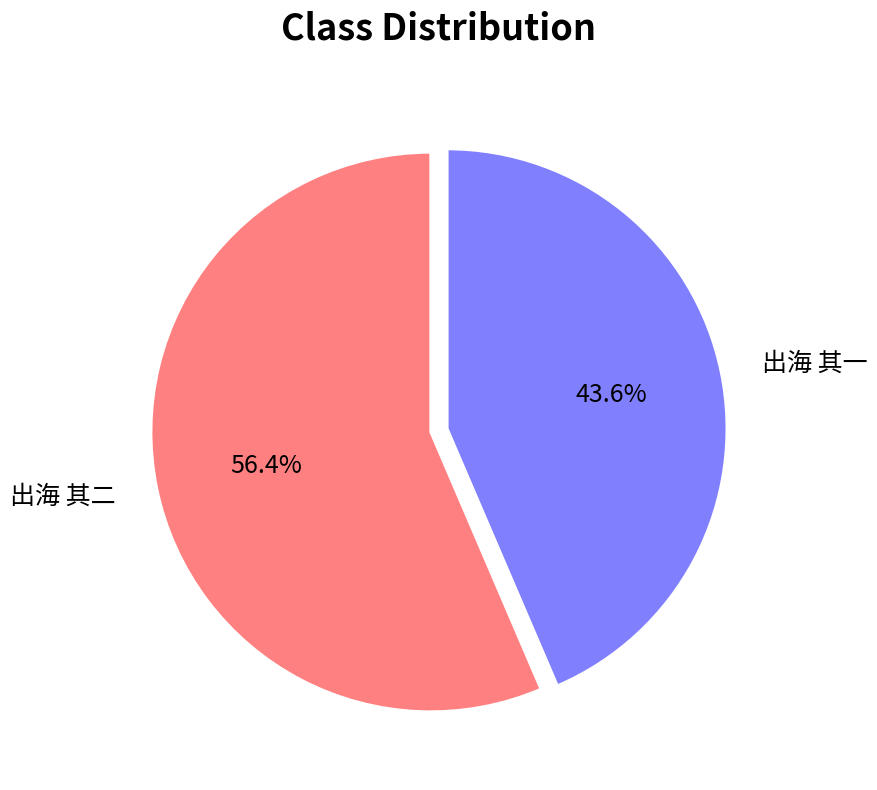

Is there a majority slice in this chart?

Yes